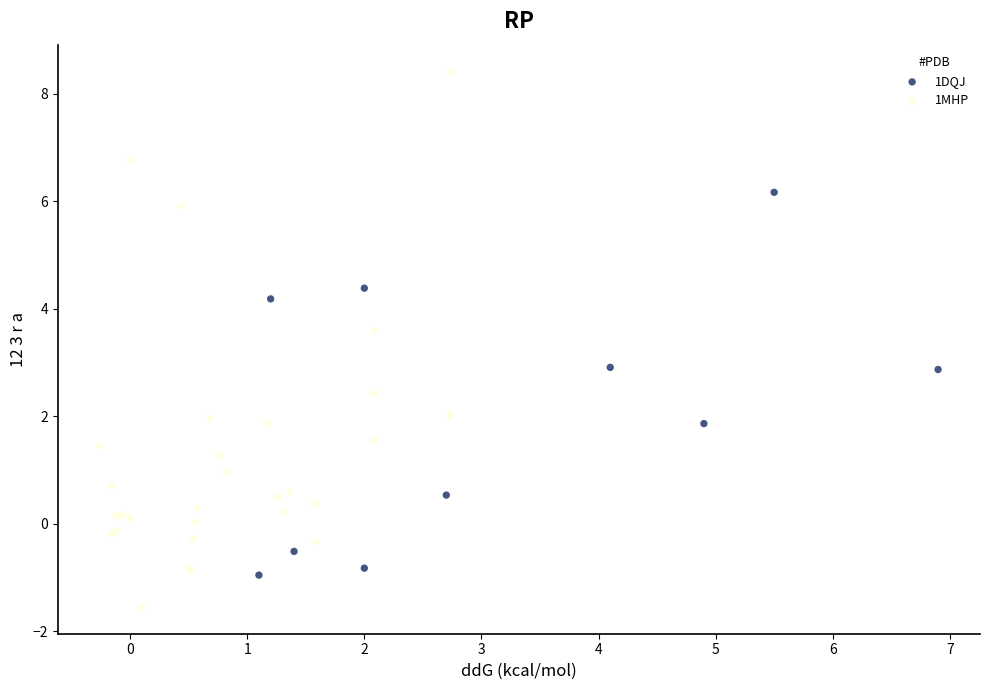

Which series reaches the maximum Y coordinate?

1MHP